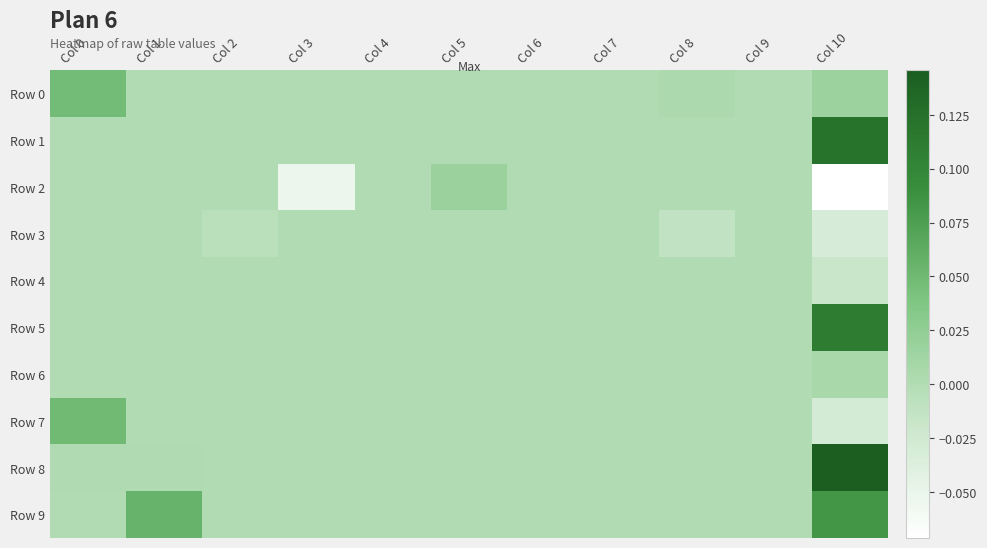

At which category does the chart reach its peak across all series?

Col 10